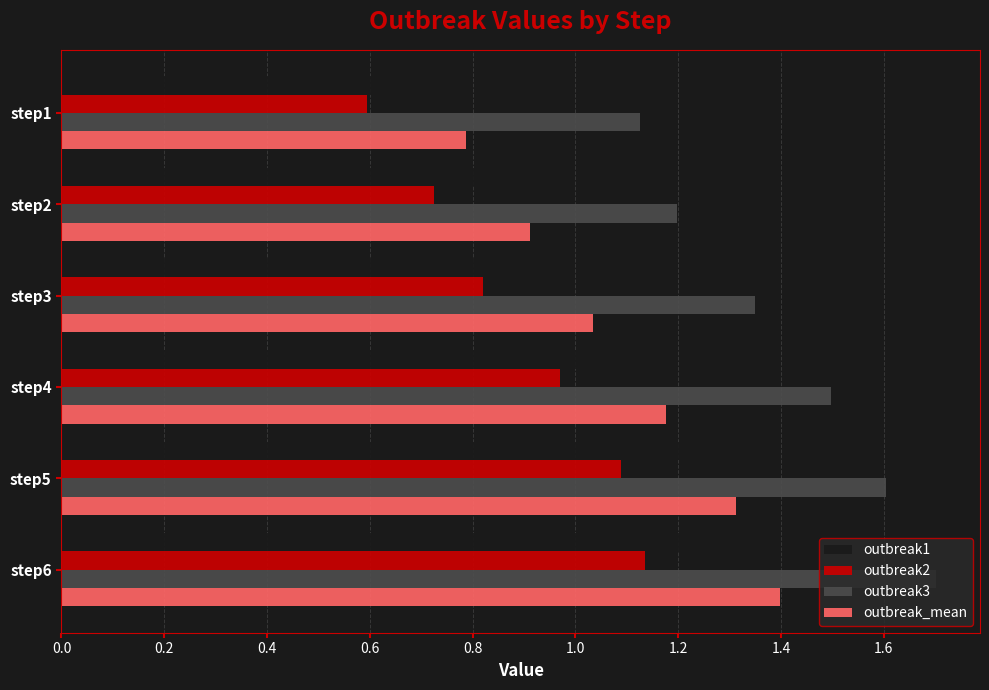

What is the difference between the second highest and minimum values in the outbreak3 series?

0.5